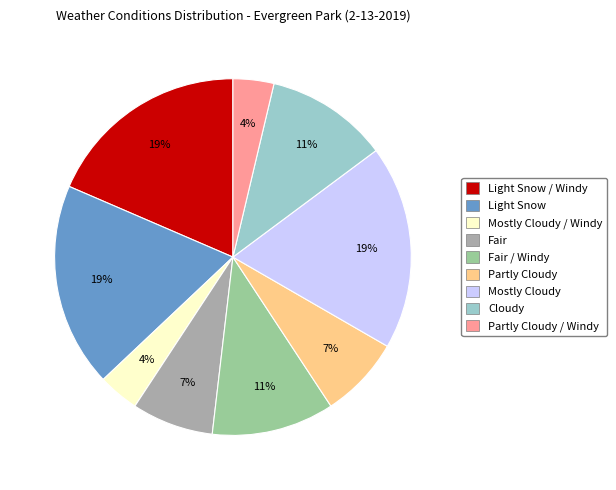

Count the number of slices in the pie.

9